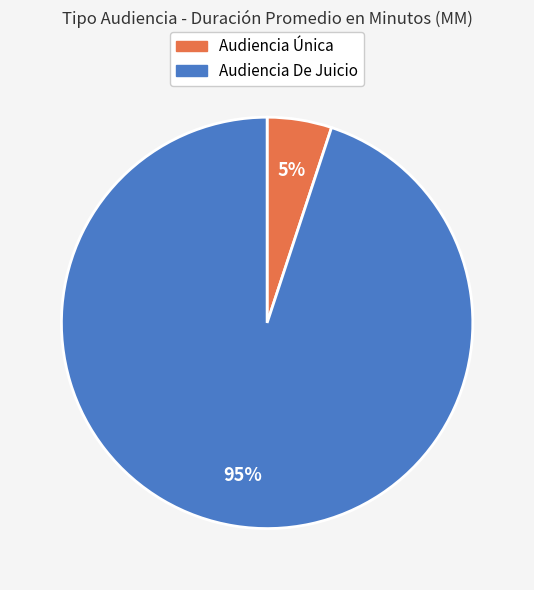

Rank the categories by value from lowest to highest.

Audiencia Única, Audiencia De Juicio